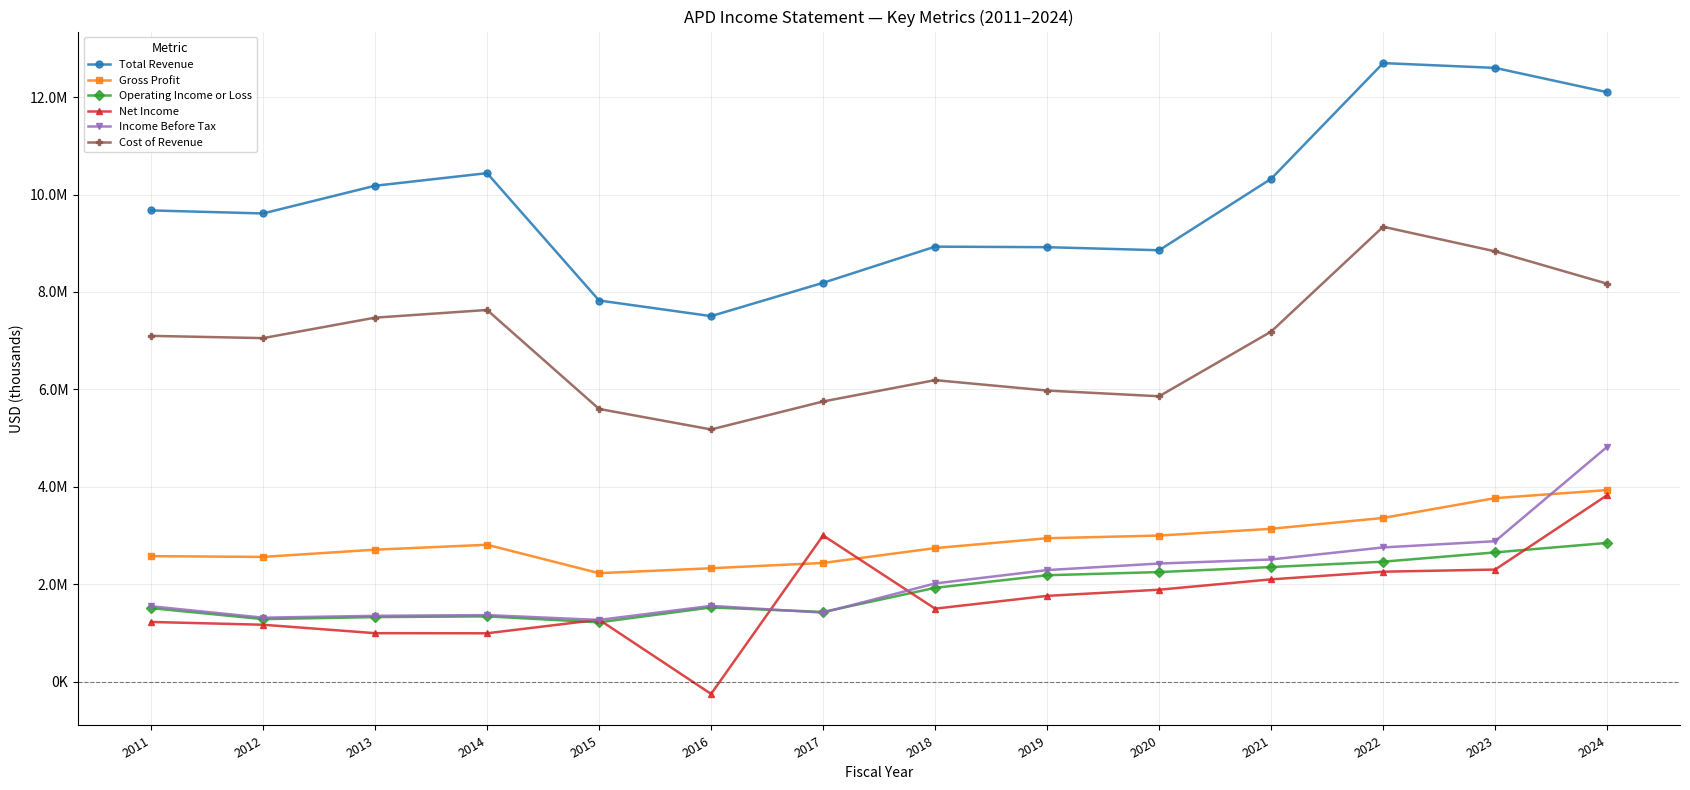

True or false: Income Before Tax and Total Revenue cross at least once.

False